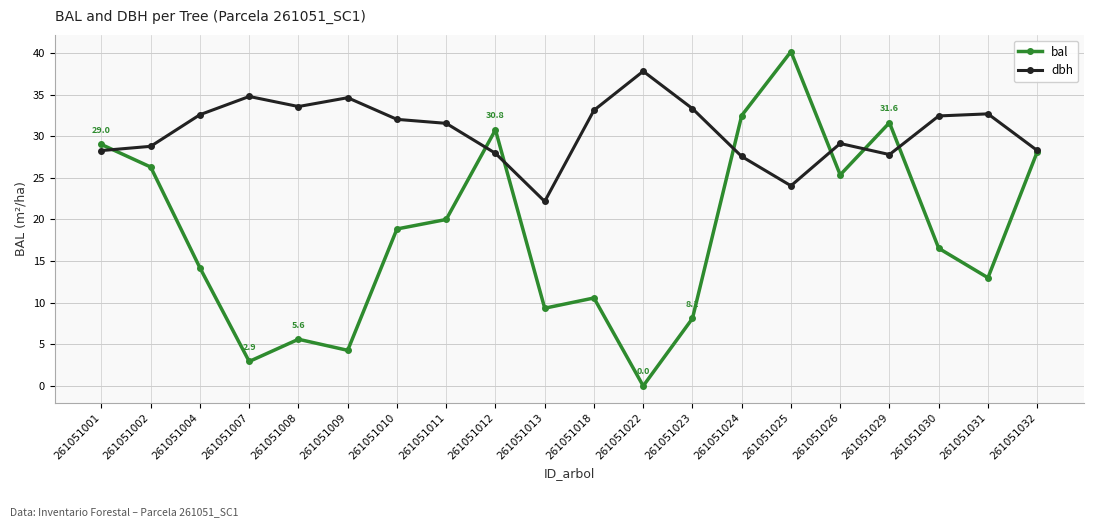

What is the difference between the maximum and minimum values in the bal series?

40.2